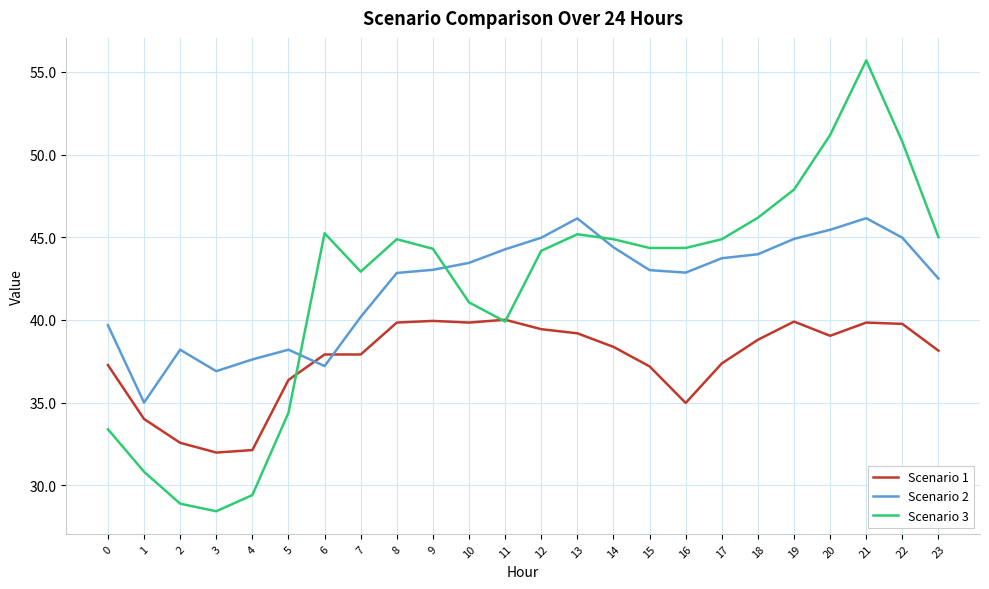

What is the spread (max minus min) of values at 15?

7.2